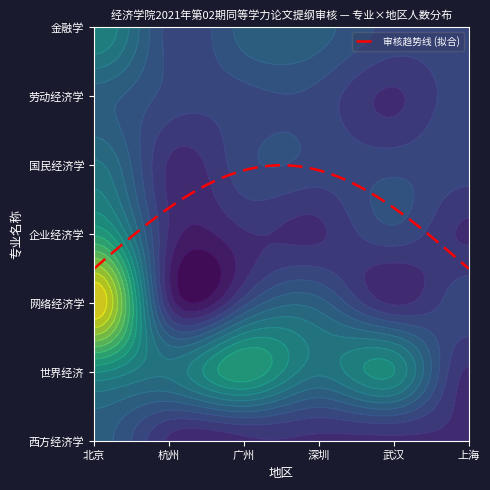

Count the number of data series in this chart.

7